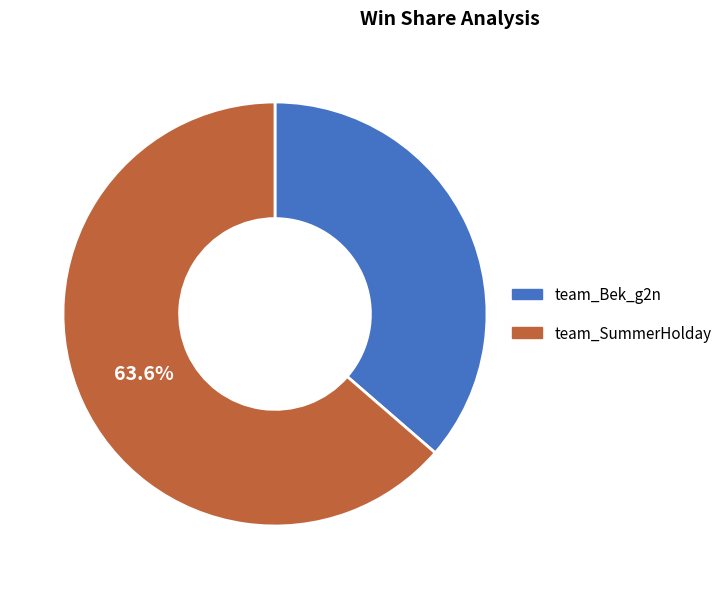

True or false: team_Bek_g2n accounts for 36% of the total.

True